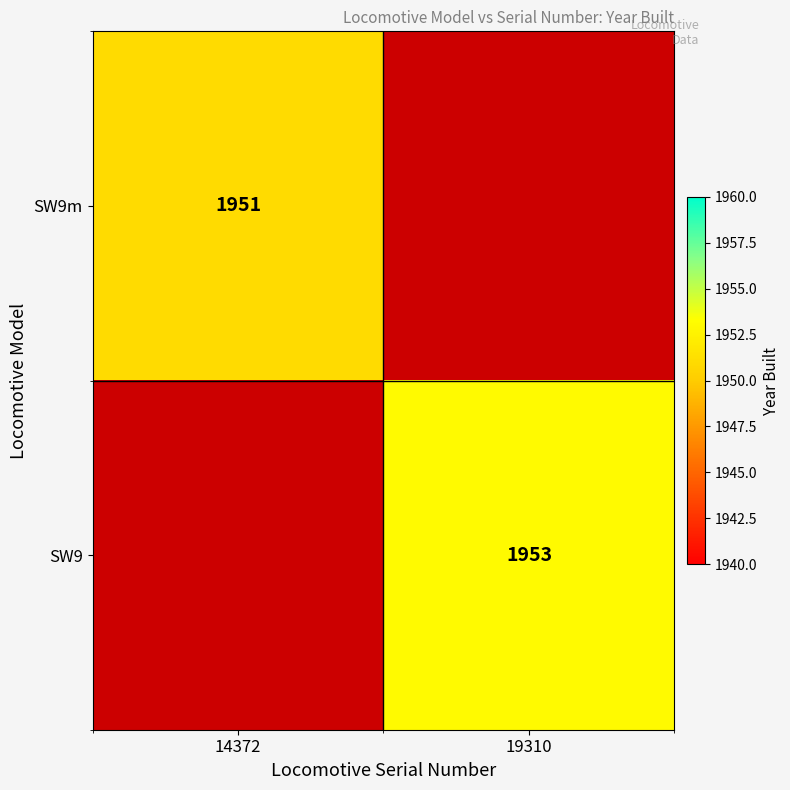

Count the number of categories in the chart.

2